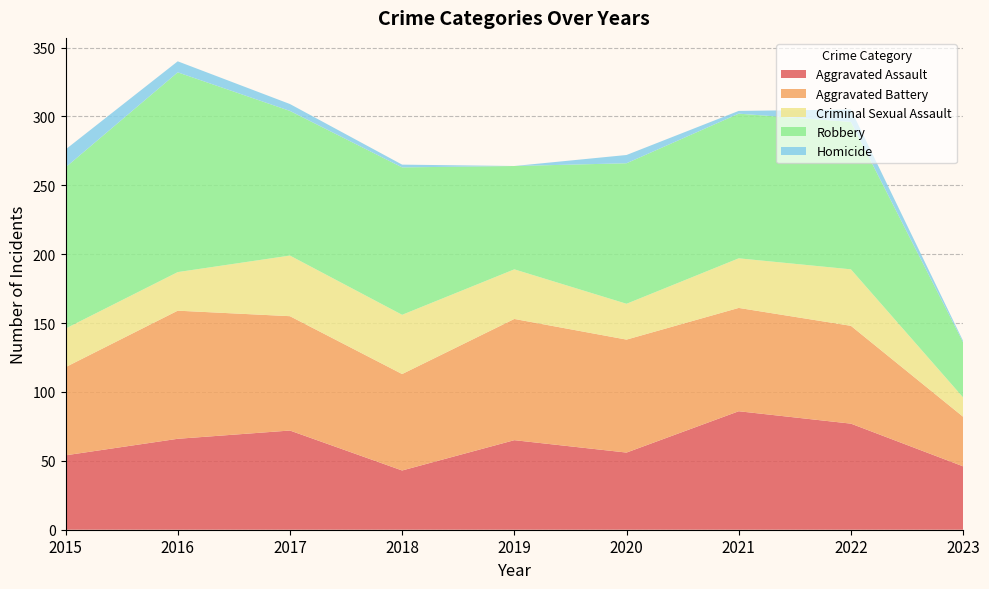

Reading left to right, what are all the values shown in this chart?

Aggravated Assault: 54	66	72	43	65	56	86	77	46
Aggravated Battery: 64	93	83	70	88	82	75	71	36
Criminal Sexual Assault: 28	28	44	43	36	26	36	41	14
Robbery: 117	145	105	107	75	102	105	107	40
Homicide: 13	8	5	2	0	6	2	9	1